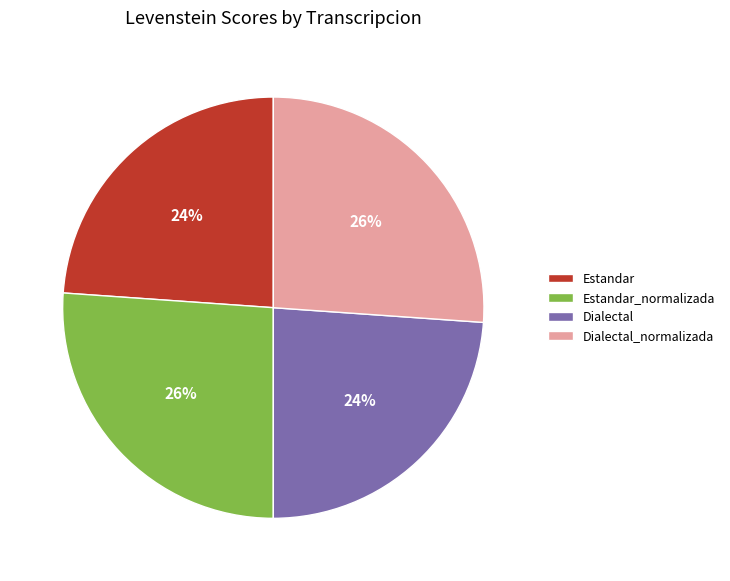

To the nearest percent, what percentage of the pie is Estandar_normalizada?

26%